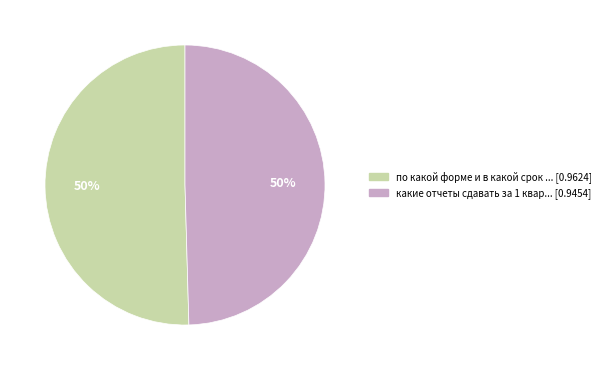

Count the number of slices in the pie.

2